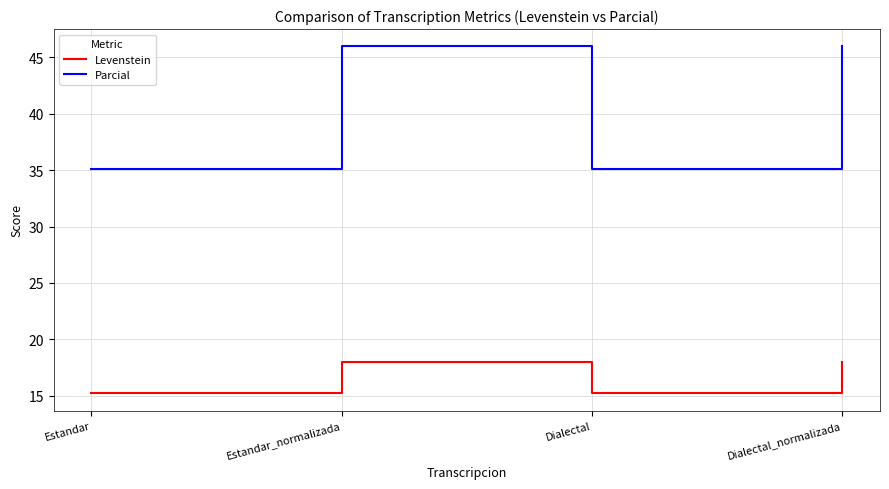

What is the total value across all series at Dialectal_normalizada?

63.9